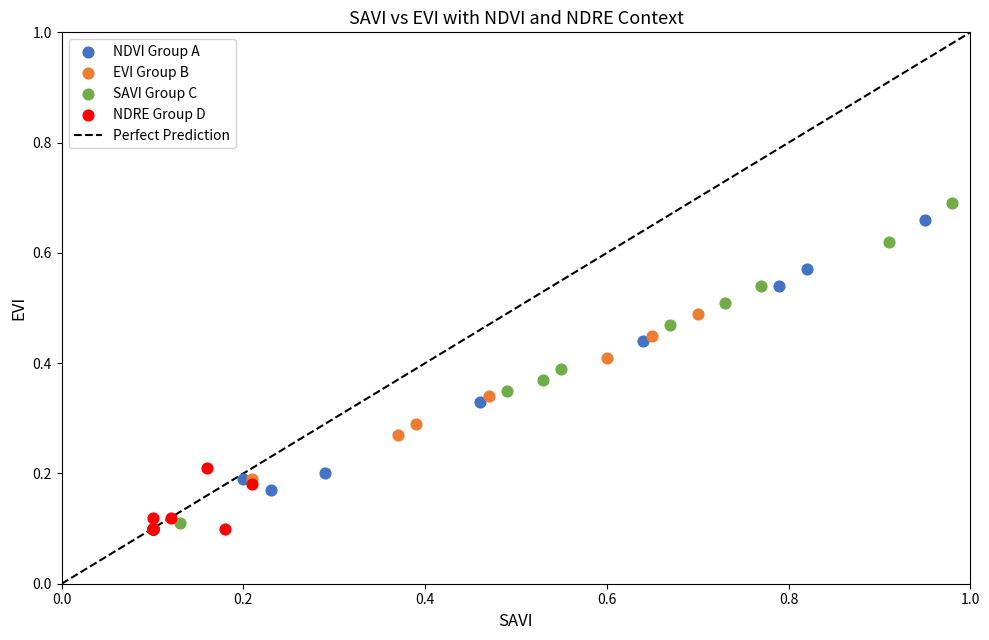

Which series contains the highest Y value?

SAVI Group C